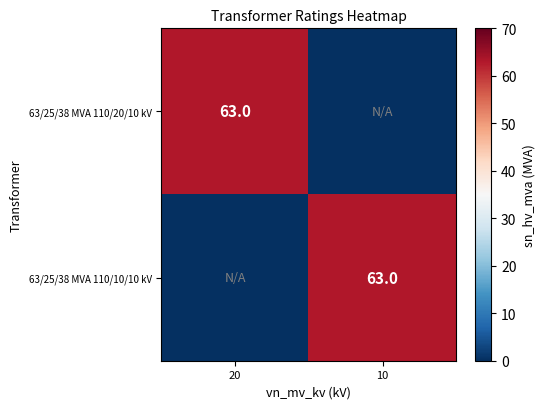

The value of 63/25/38 MVA 110/10/10 kV at 10 is 63. True or false?

True